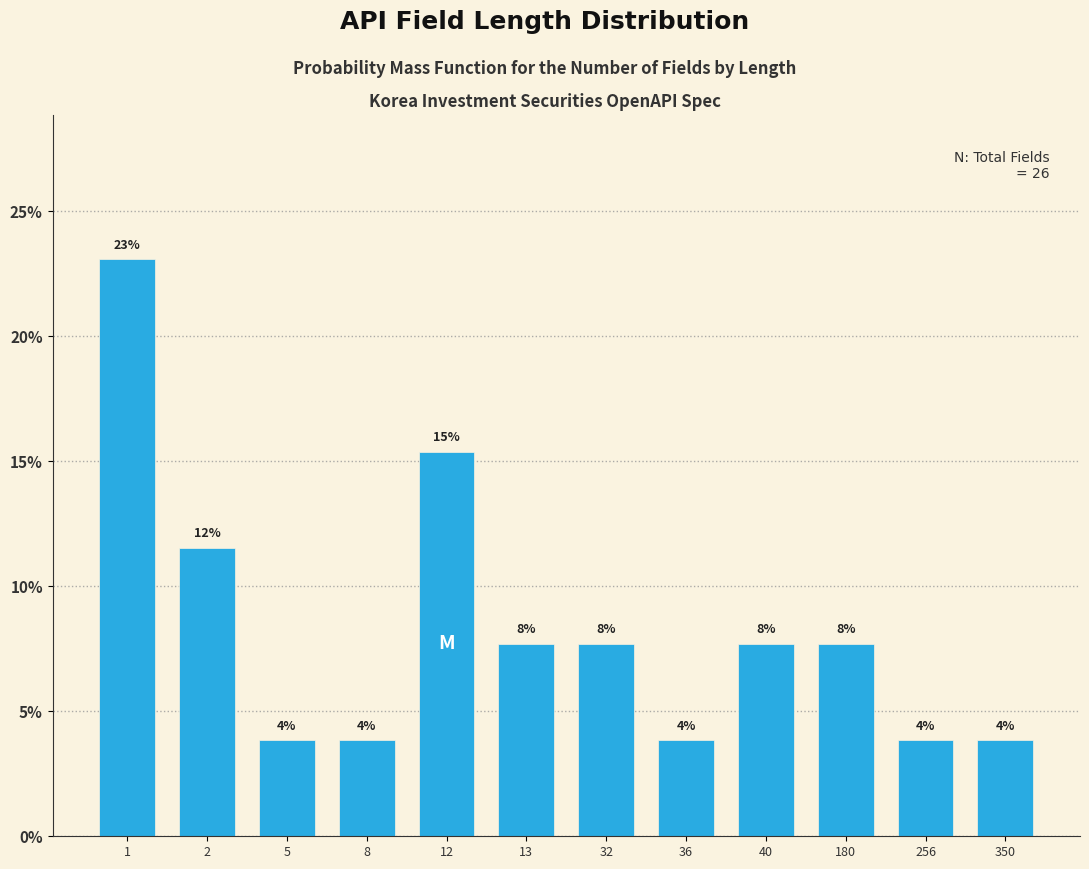

How many bars are there in total?

12